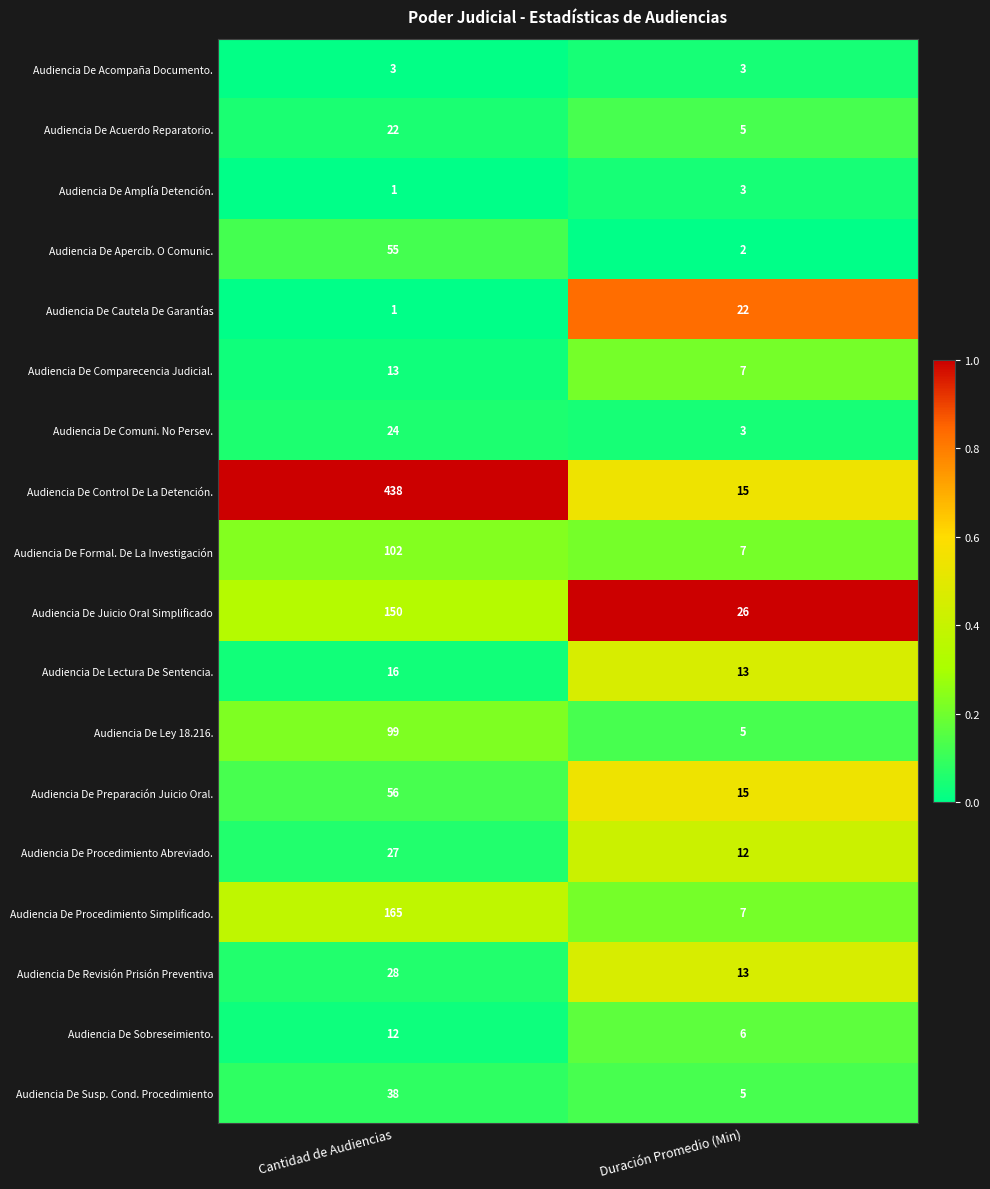

What is the minimum value for Audiencia De Acuerdo Reparatorio.?

5